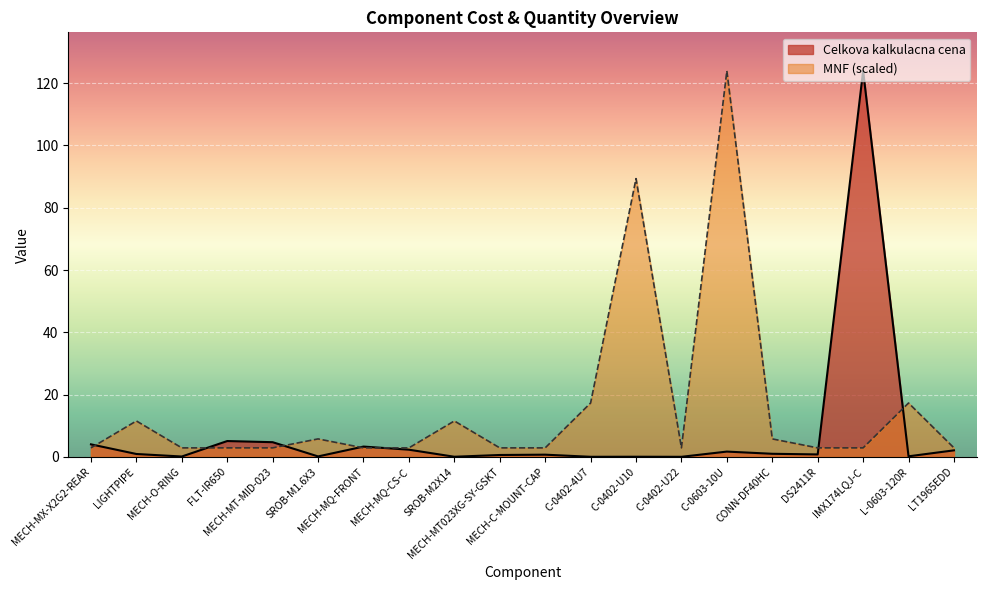

How many lines are shown in the chart?

2